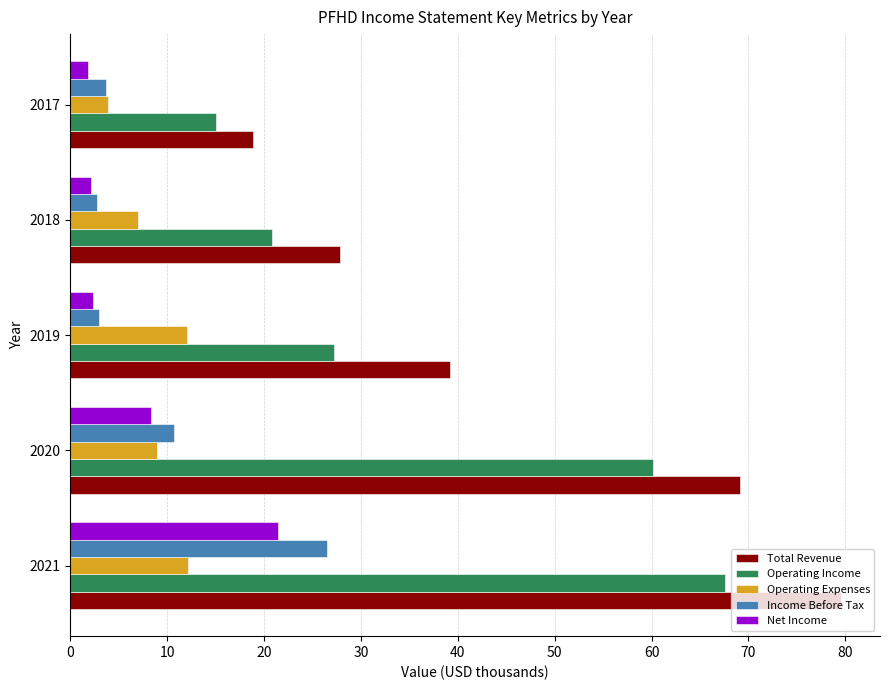

At which label is Operating Income closest to 41?

2019